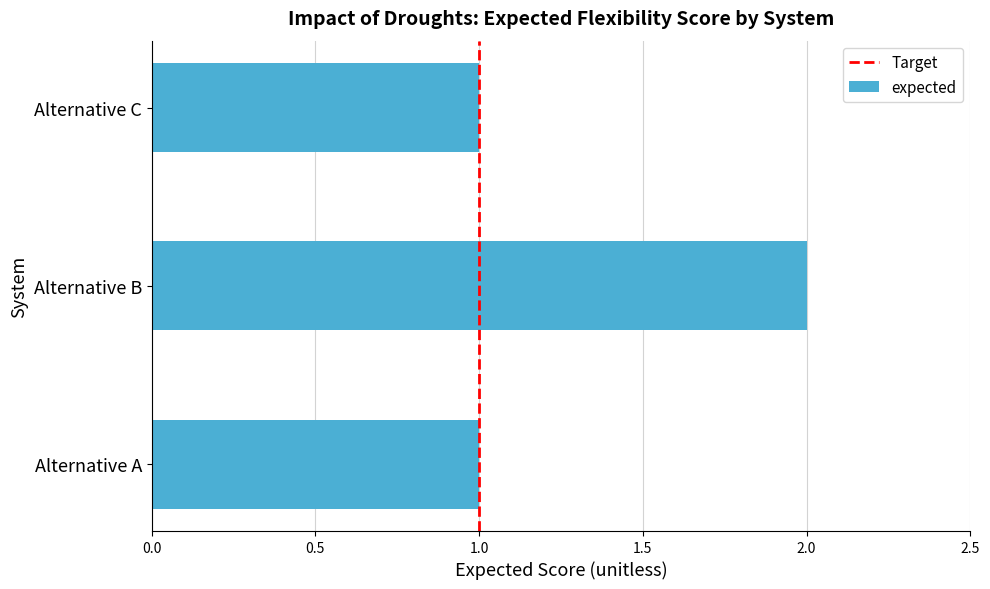

What value does the data have at Alternative C?

1